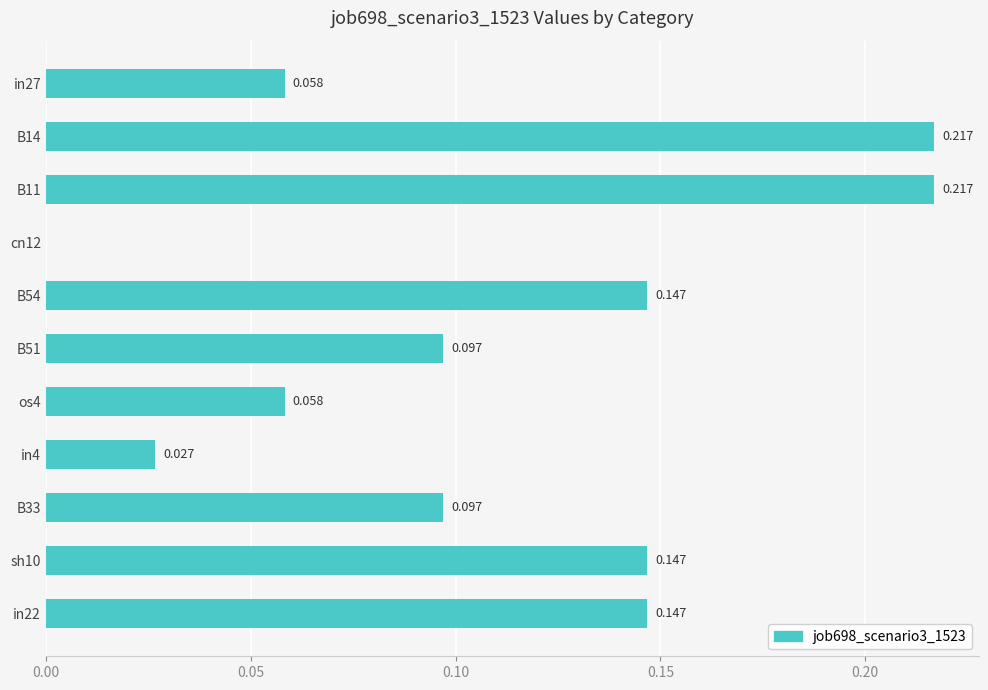

Are the bars horizontal?

Yes